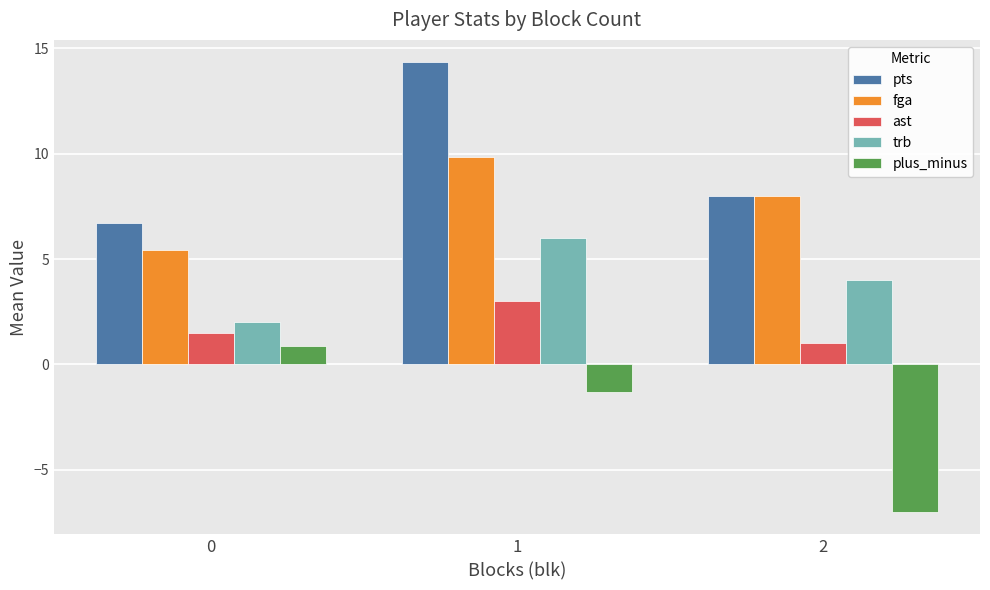

Rank the series by their average value, from lowest to highest.

plus_minus, ast, trb, fga, pts